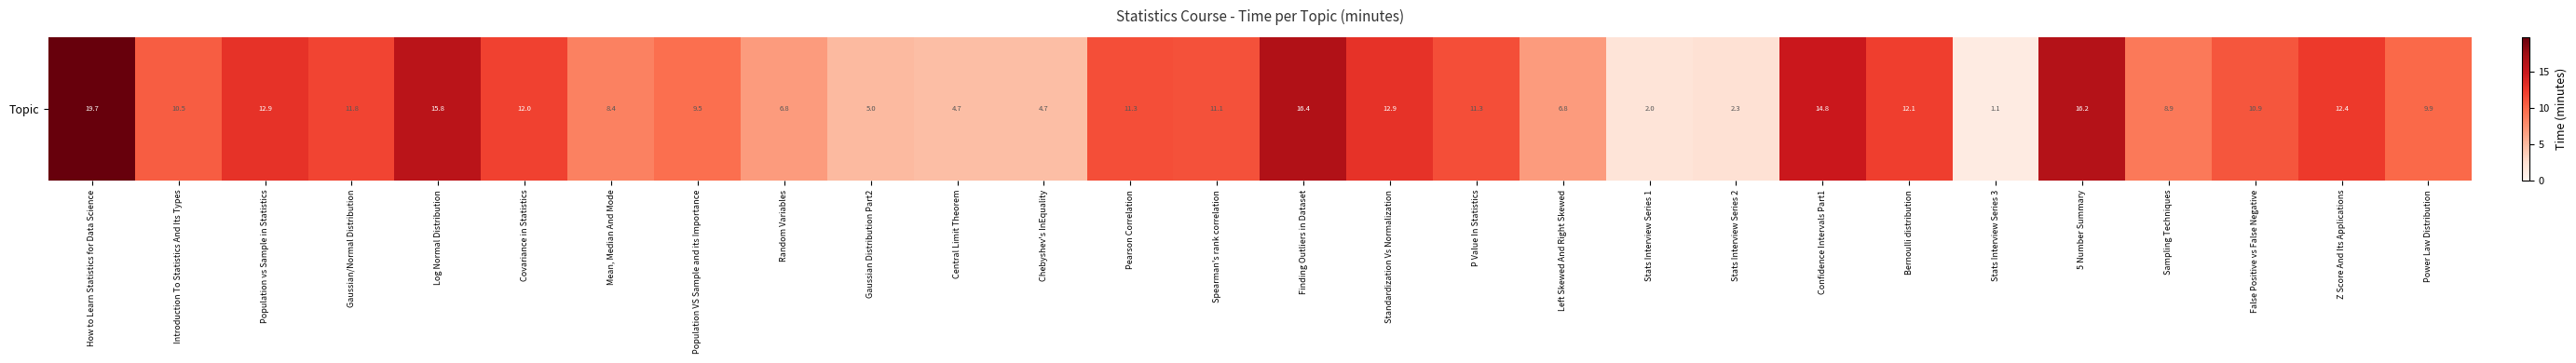

Reading left to right, list all the values displayed in this chart.

How to Learn Statistics for Data Science=19.7	Introduction To Statistics And Its Types=10.5	Population vs Sample in Statistics=12.9	Gaussian/Normal Distribution=11.8	Log Normal Distribution=15.8	Covariance in Statistics=12.0	Mean, Median And Mode=8.4	Population VS Sample and its Importance=9.5	Random Variables=6.8	Gaussian Distribution Part2=5.0	Central Limit Theorem=4.7	Chebyshev's InEquality=4.7	Pearson Correlation=11.3	Spearman's rank correlation=11.1	Finding Outliers in Dataset=16.4	Standardization Vs Normalization=12.9	P Value In Statistics=11.3	Left Skewed And Right Skewed=6.8	Stats Interview Series 1=2.0	Stats Interview Series 2=2.3	Confidence Intervals Part1=14.8	Bernoulli distribution=12.1	Stats Interview Series 3=1.1	5 Number Summary=16.2	Sampling Techniques=8.9	False Positive vs False Negative=10.9	Z Score And Its Applications=12.4	Power Law Distribution=9.9